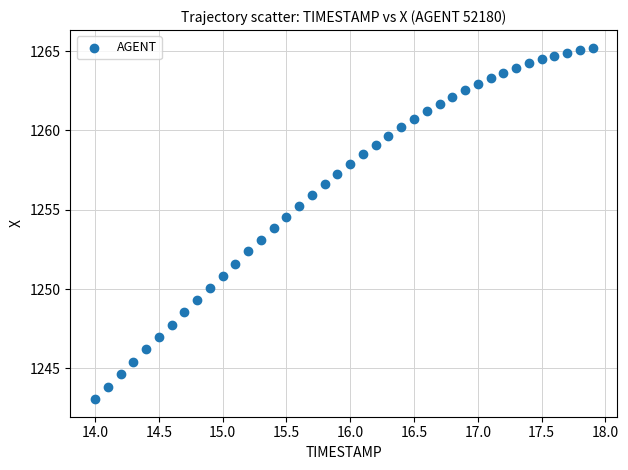

What is the range of X values (max minus min)?

3.9